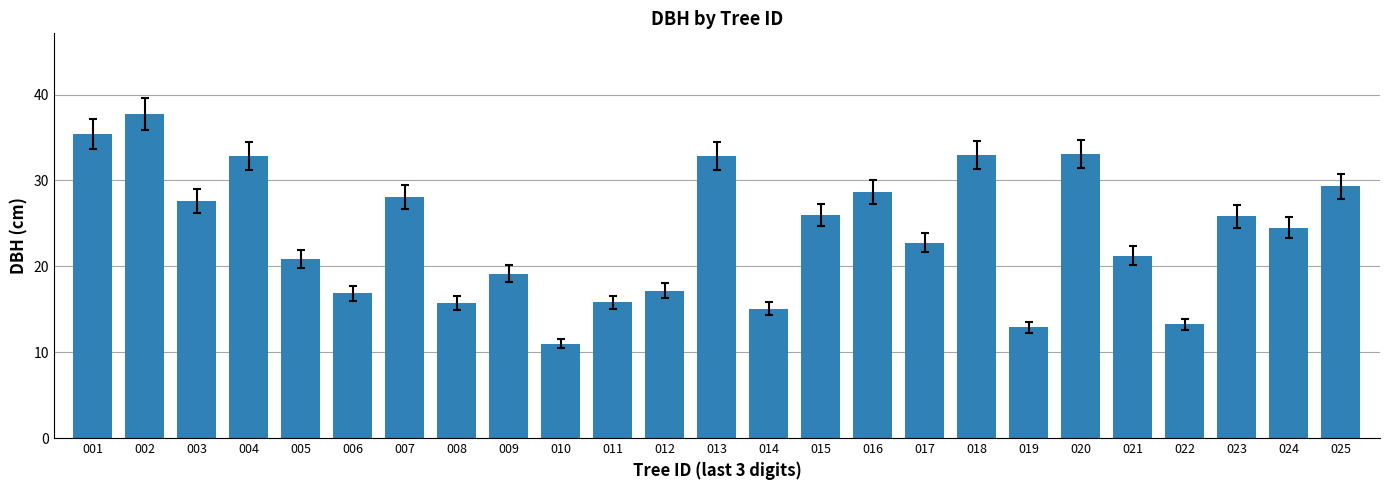

What is the change in value from 002 to 019?

-24.8